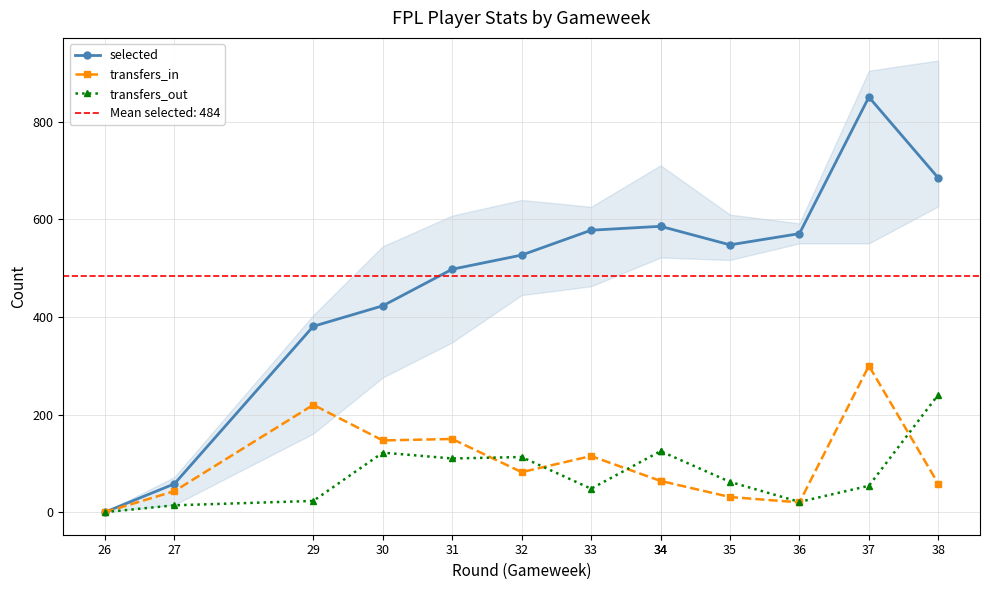

At which label is transfers_in closest to 150?

31